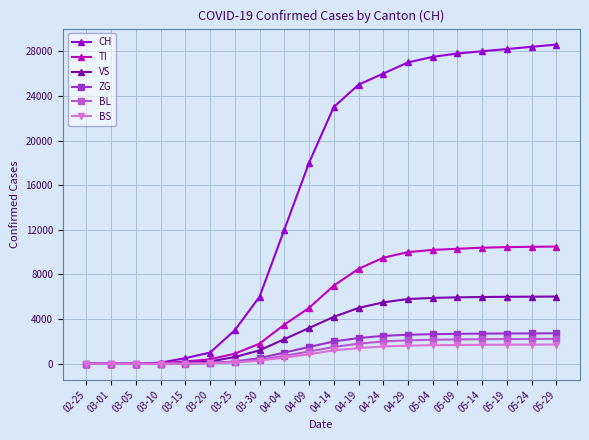

What is the average value of the TI series?

5459